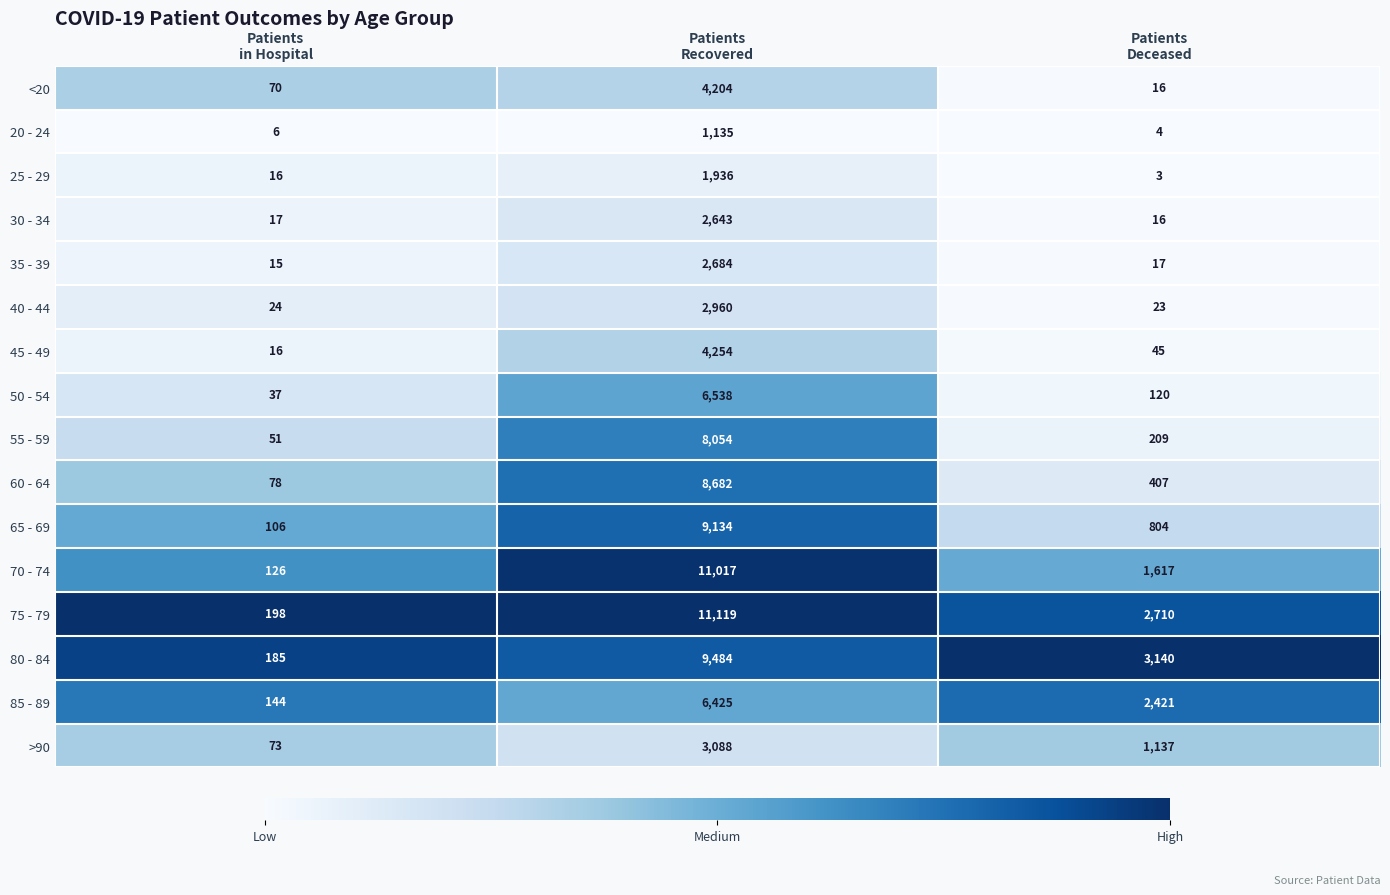

What is the difference between the maximum and minimum values in the 75 - 79 series?

10921